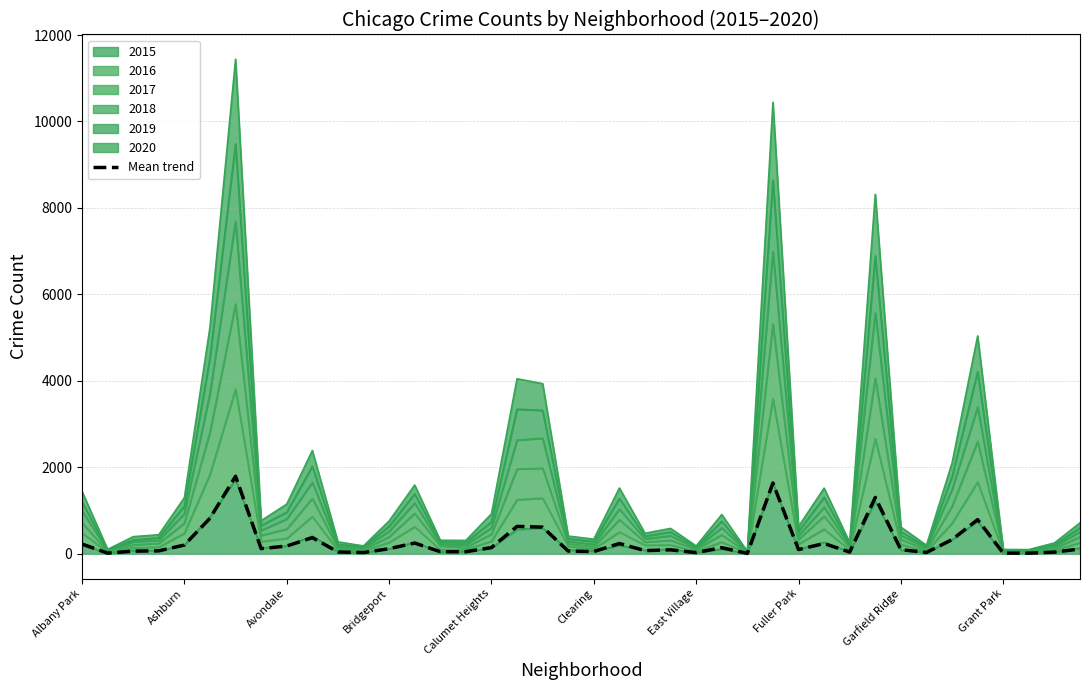

How many lines are shown in the chart?

1